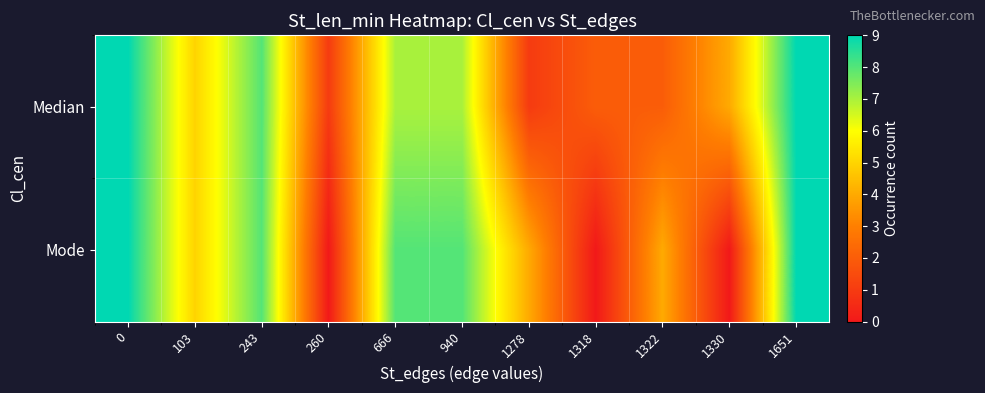

What is the total value across all series at 1278?

5